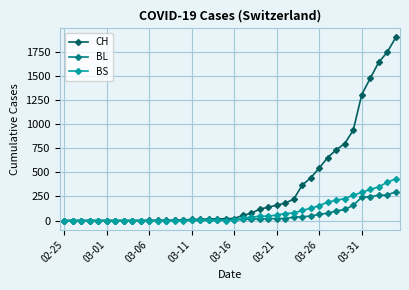

What is the maximum value for BS?

434